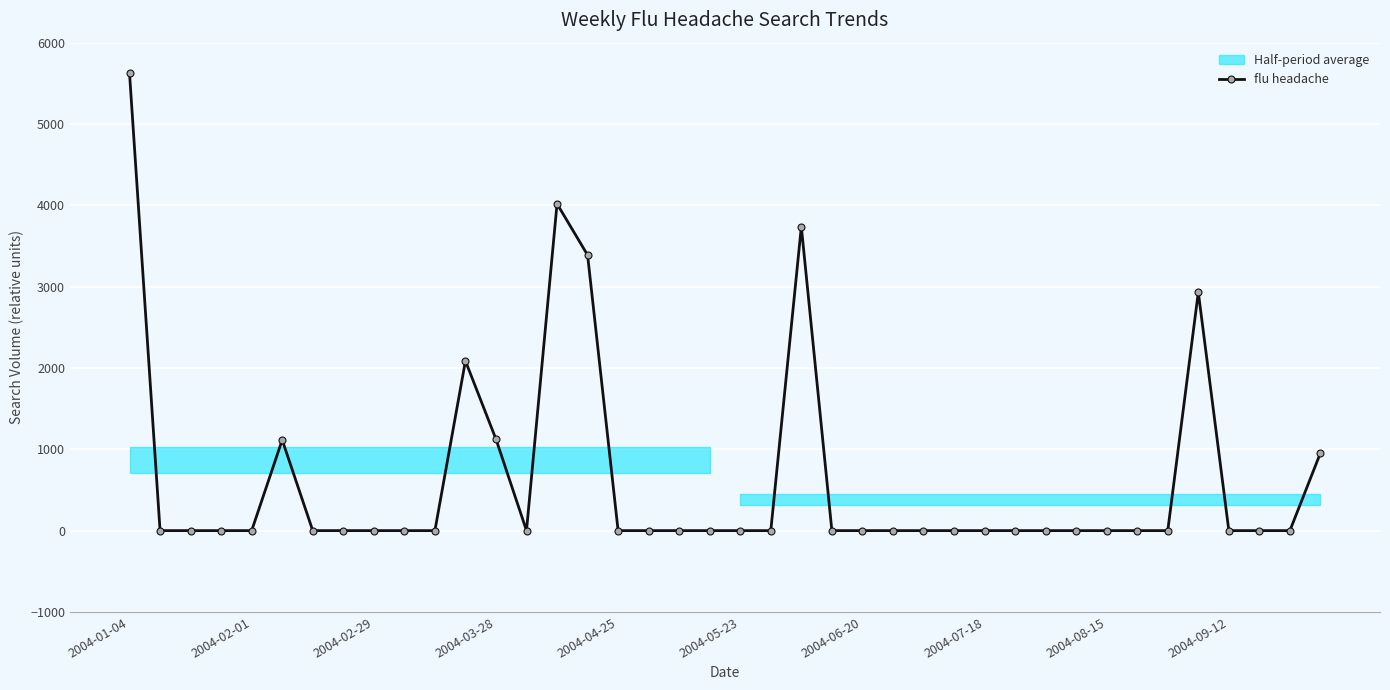

List the labels in order of value, smallest first.

2004-02-01, 2004-02-29, 2004-03-28, 2004-04-25, 2004-06-20, 2004-07-18, 2004-08-15, 2004-09-12, 10, 13, 16, 17, 18, 19, 20, 21, 23, 24, 25, 26, 27, 28, 29, 30, 31, 32, 33, 34, 36, 37, 38, 39, 2004-05-23, 12, 11, 35, 15, 22, 14, 2004-01-04